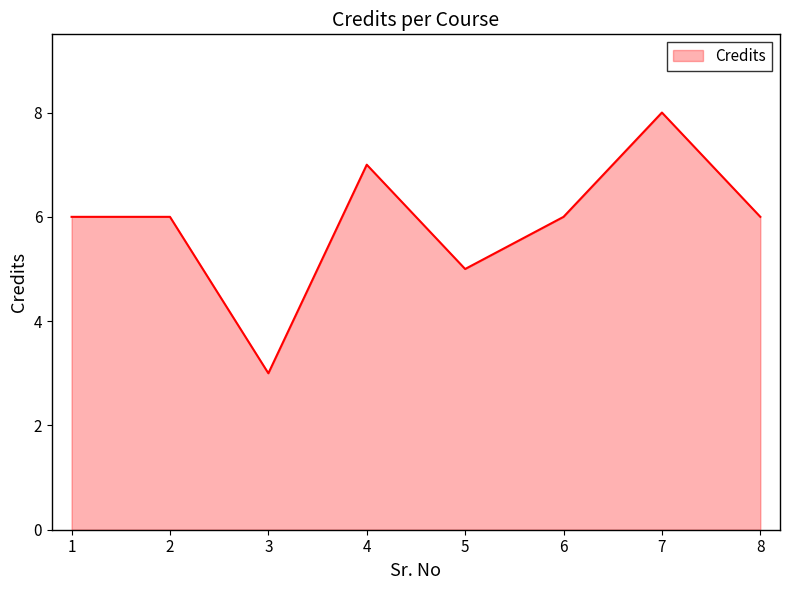

True or false: the data has more than 1 interior local peaks.

True